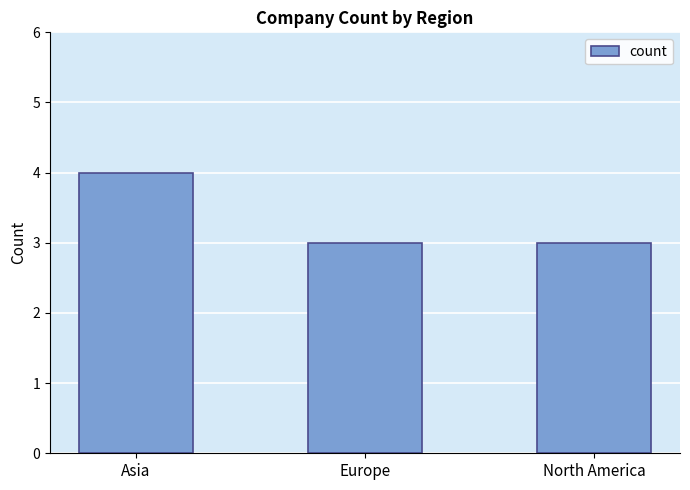

True or false: the data shows 4 at Asia.

True